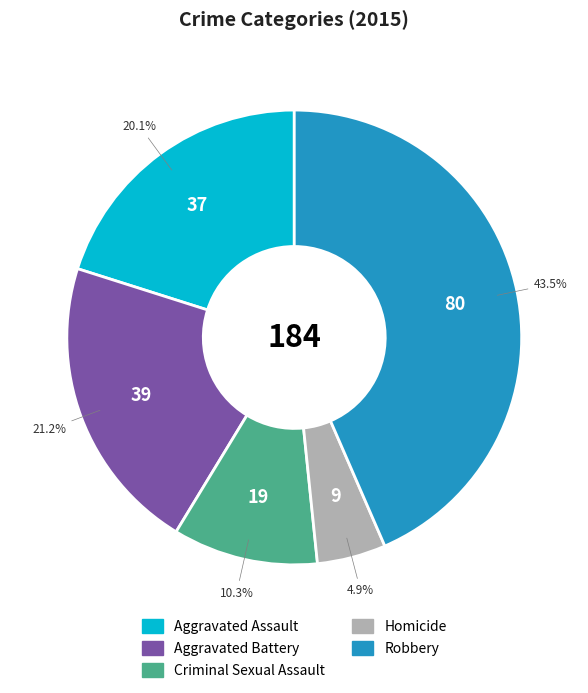

Is it true that Aggravated Assault is 6% of the pie?

False